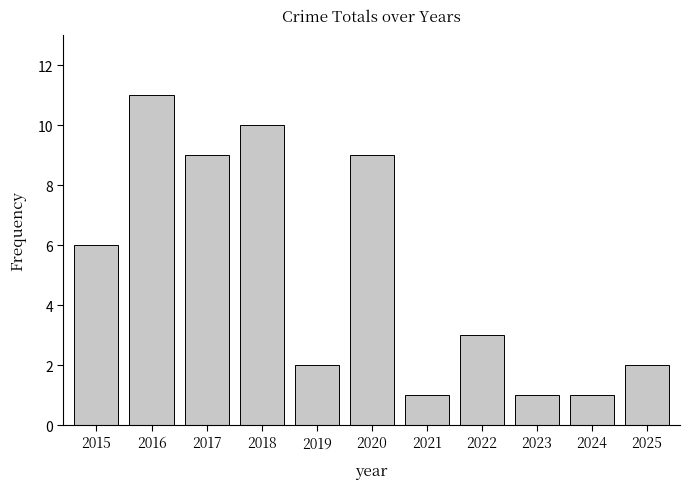

What is the difference between the values at 2018 and 2024?

9